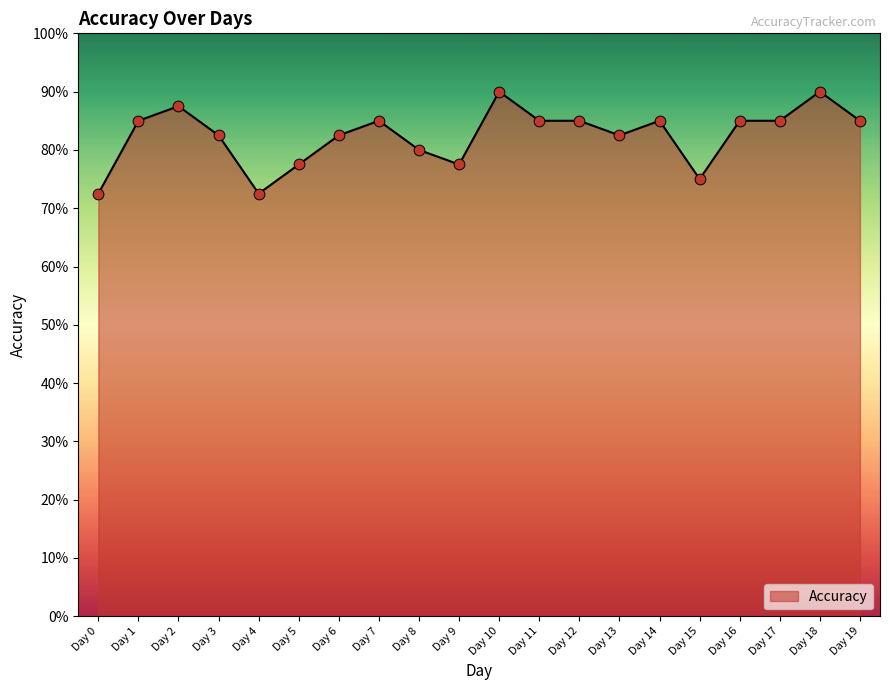

Does the chart have visible grid lines?

No